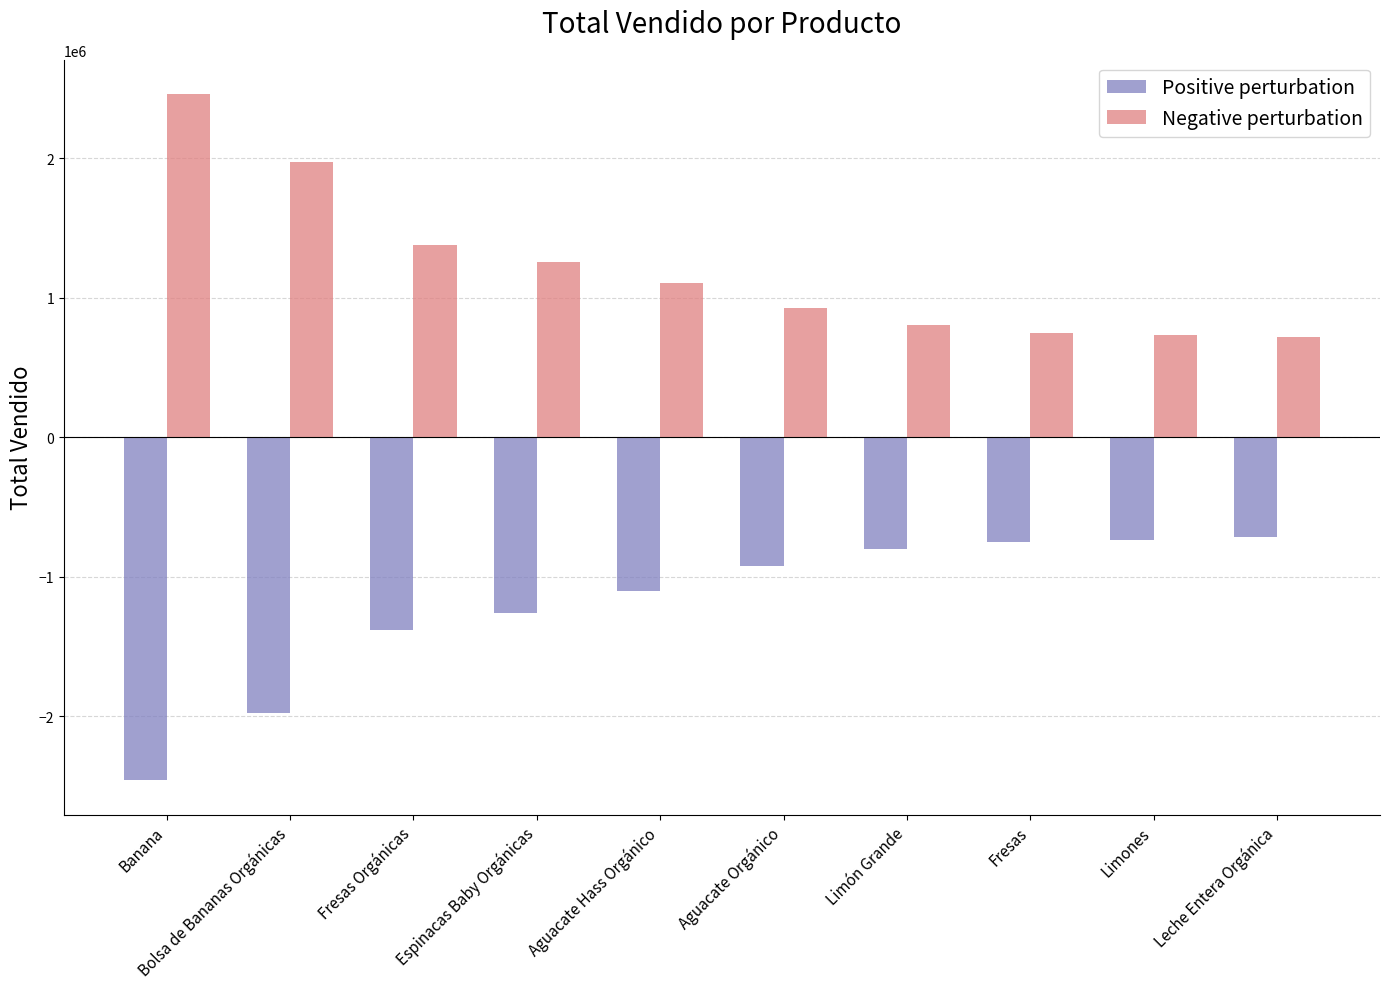

What is the spread (max minus min) of values at Fresas Orgánicas?

2762618